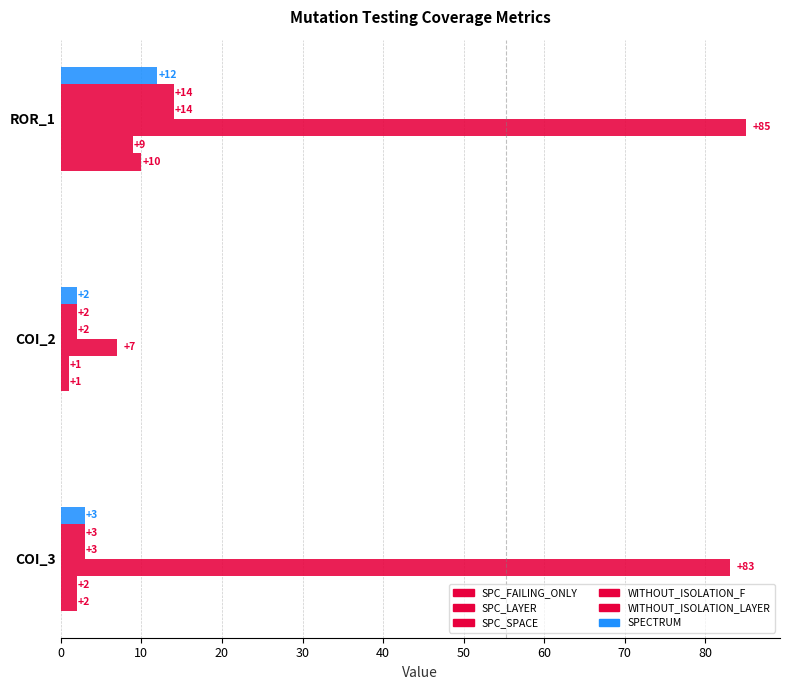

Count the number of data series in this chart.

6